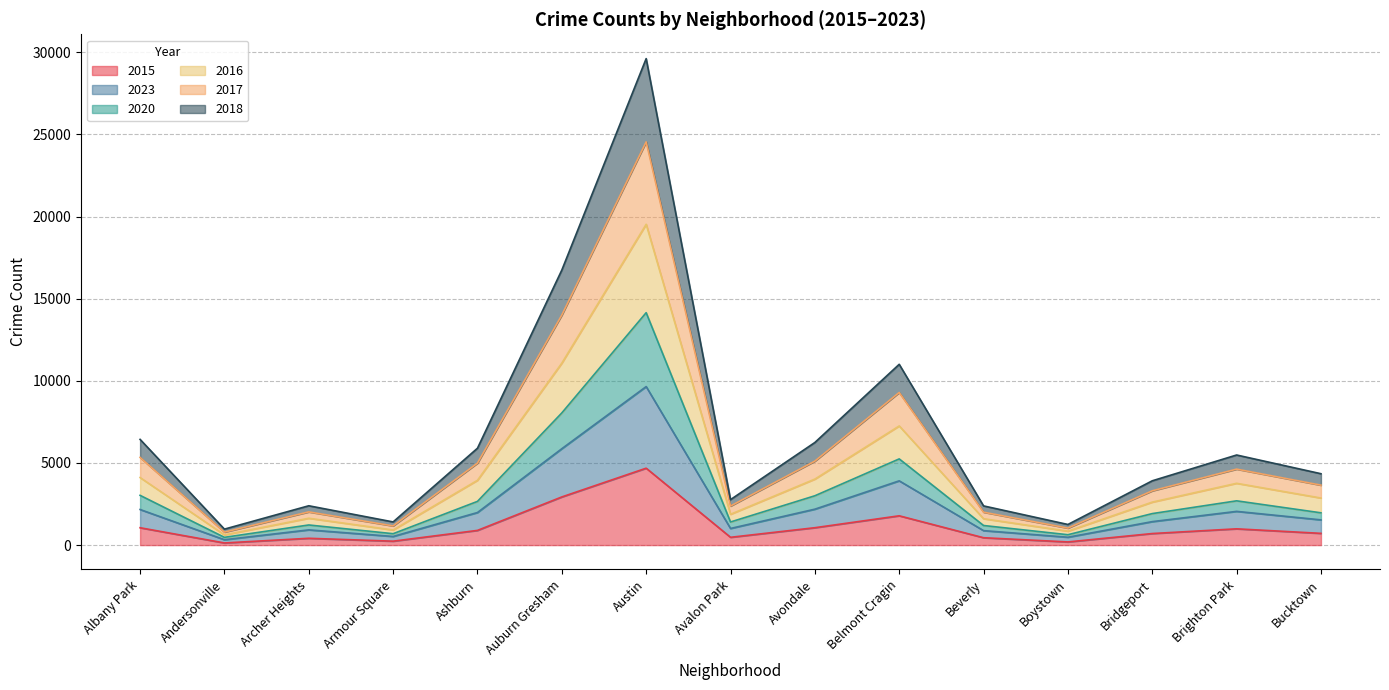

At which category is the sum across all series the highest?

Austin